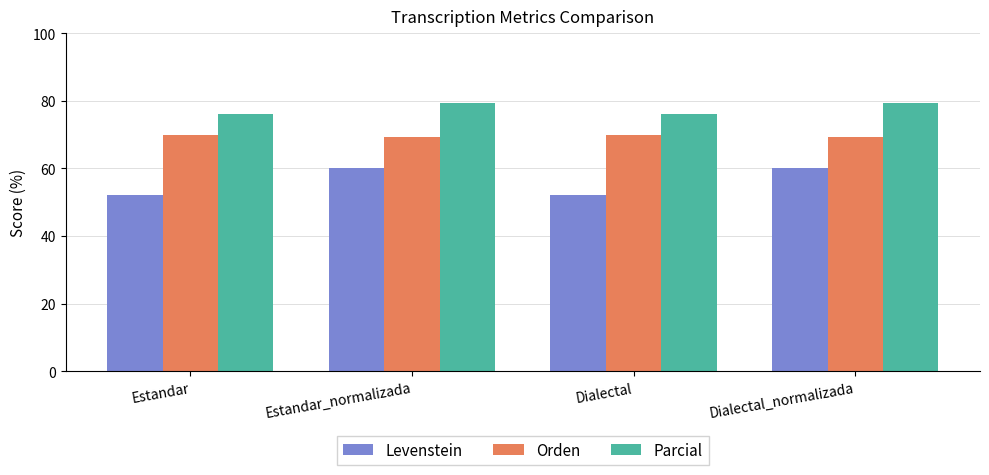

What is the maximum value for Levenstein?

60.0